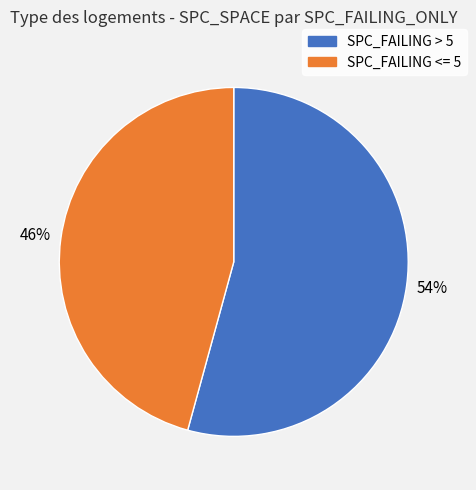

Is there a majority slice in this chart?

Yes